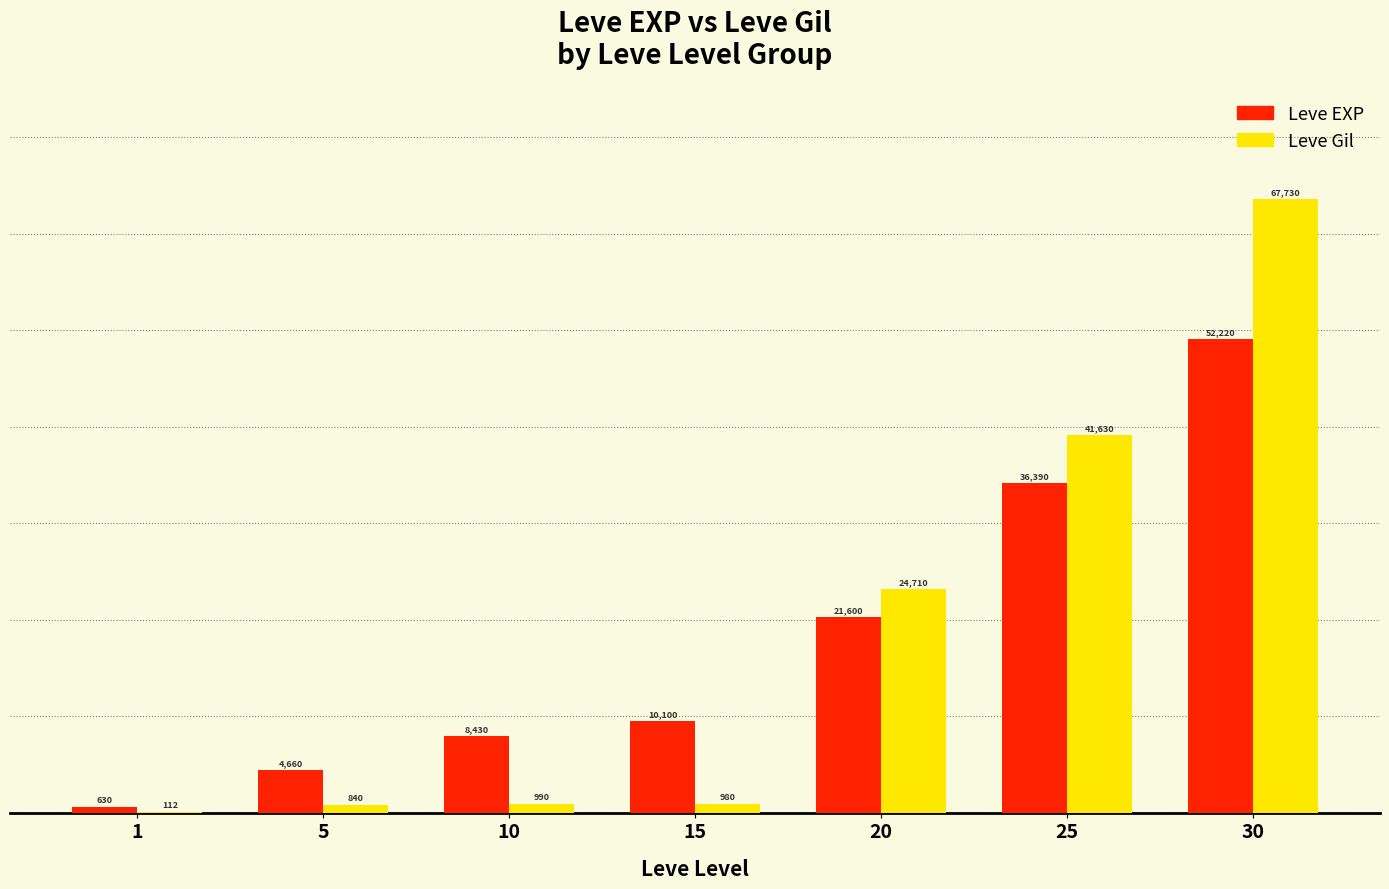

Which series changed the most between 1 and 25?

Leve Gil